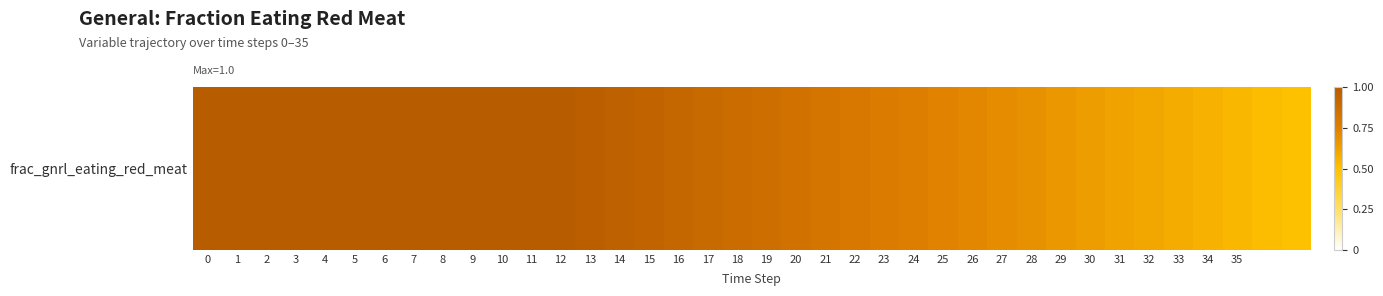

Which category has the lowest value across all series?

37